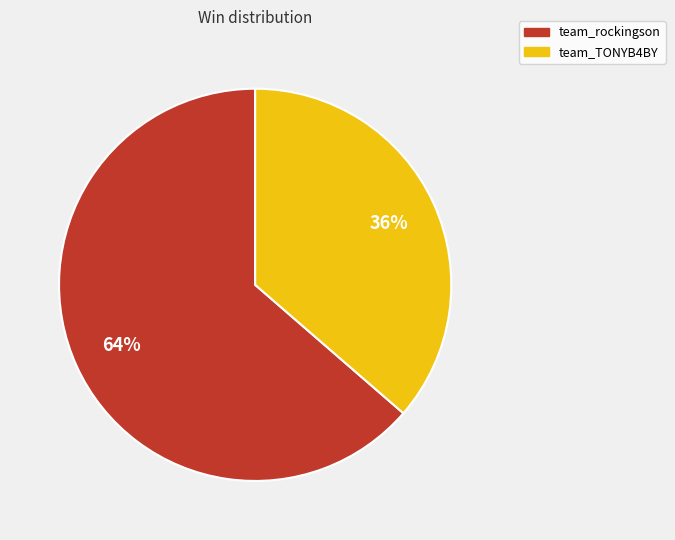

Is the sum of team_TONYB4BY and team_rockingson greater than half?

Yes